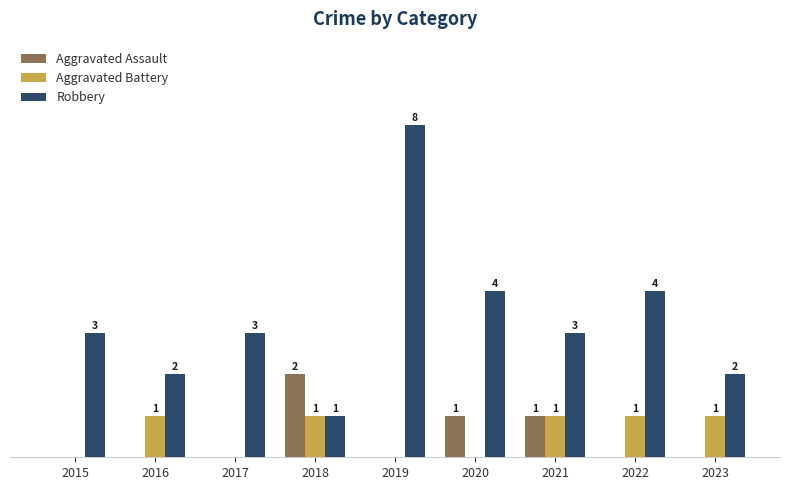

Which series has the largest total across all categories?

Robbery